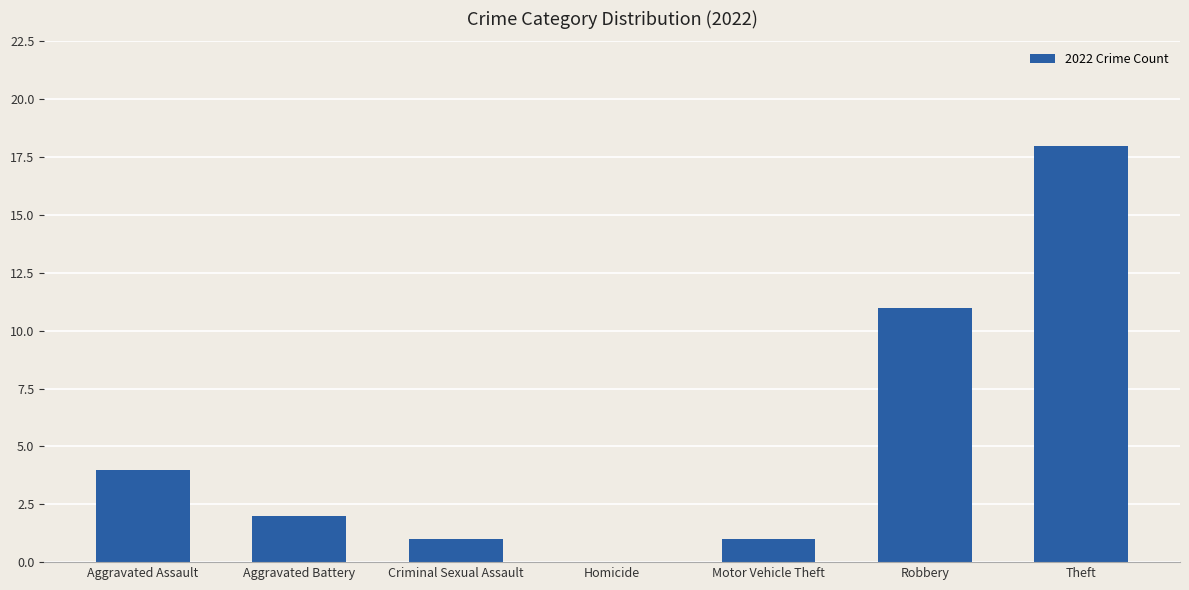

Approximately how many times larger is the value at Robbery compared to Criminal Sexual Assault?

11.0